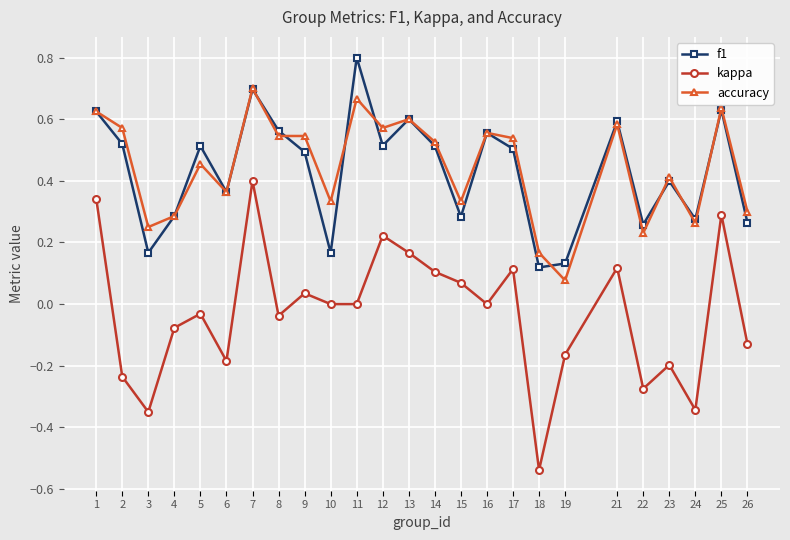

The value of f1 at 4 is 0.3. True or false?

True